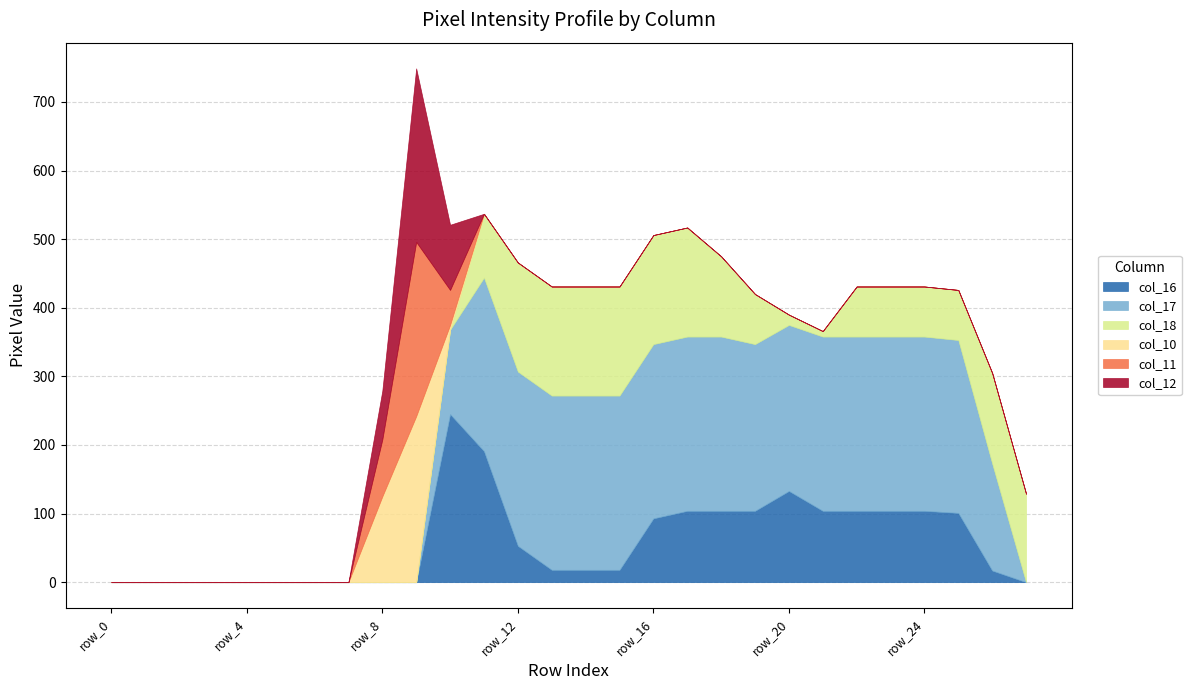

At which label is col_17 closest to 127?

row_10